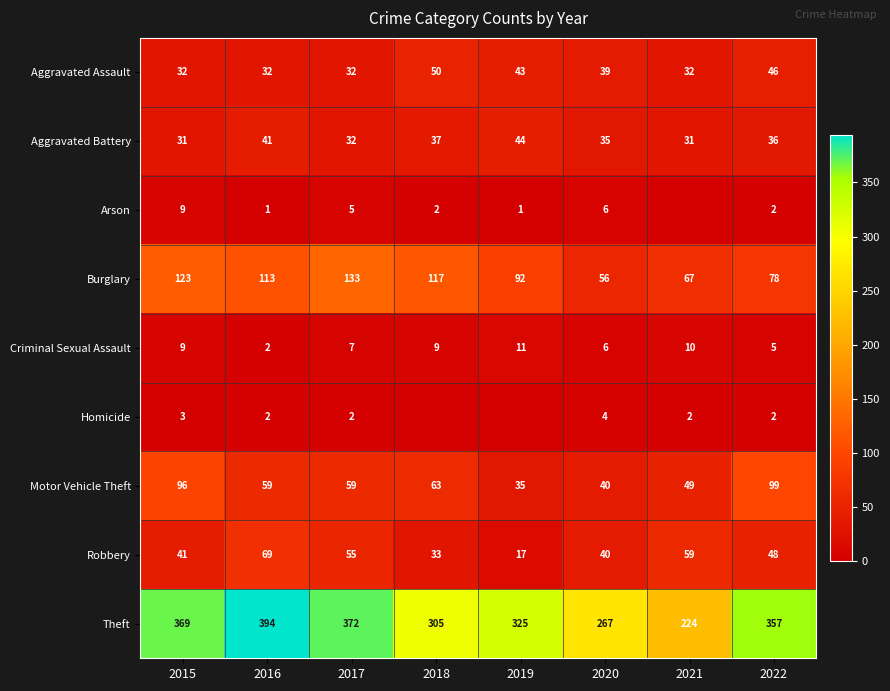

Between 2018 and 2016, which is larger?

2018